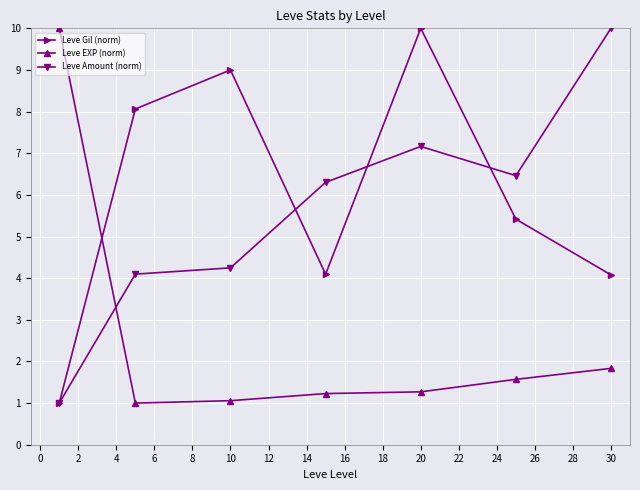

How many times do Leve Amount (norm) and Leve EXP (norm) cross each other?

1